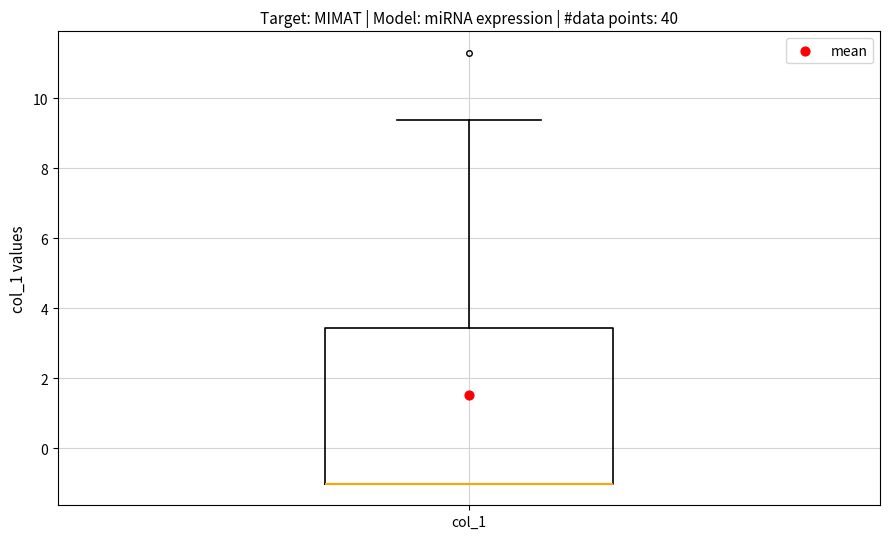

Read this box plot against the y-axis: the position of the median line, the range covered by the box, and the ends of both whiskers. The values are not printed on the chart, so give them approximately, as read against the axis.

median -1.0 (drawn on the box's lower edge), box -1.0 to 3.4, whiskers -1.0 to 9.4